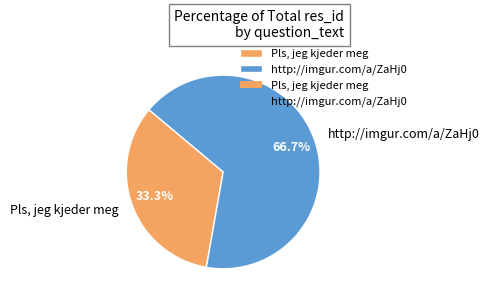

Rank the categories by value from highest to lowest.

http://imgur.com/a/ZaHj0, Pls, jeg kjeder meg